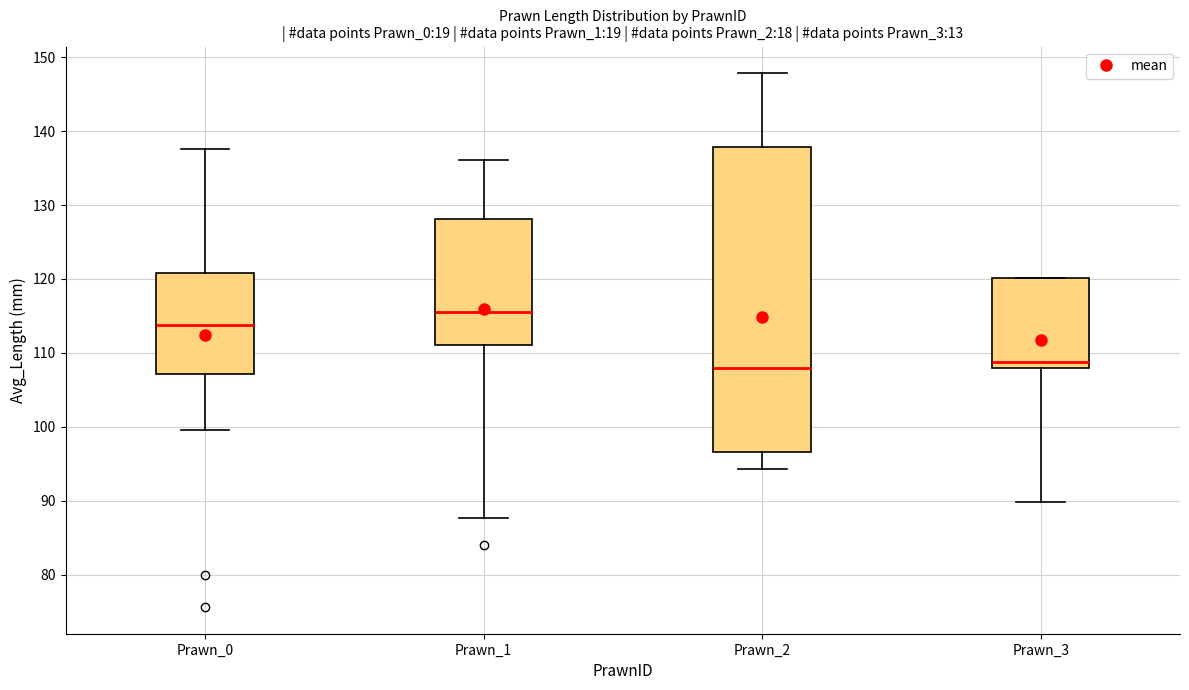

Which box has the highest median line?

Prawn_1